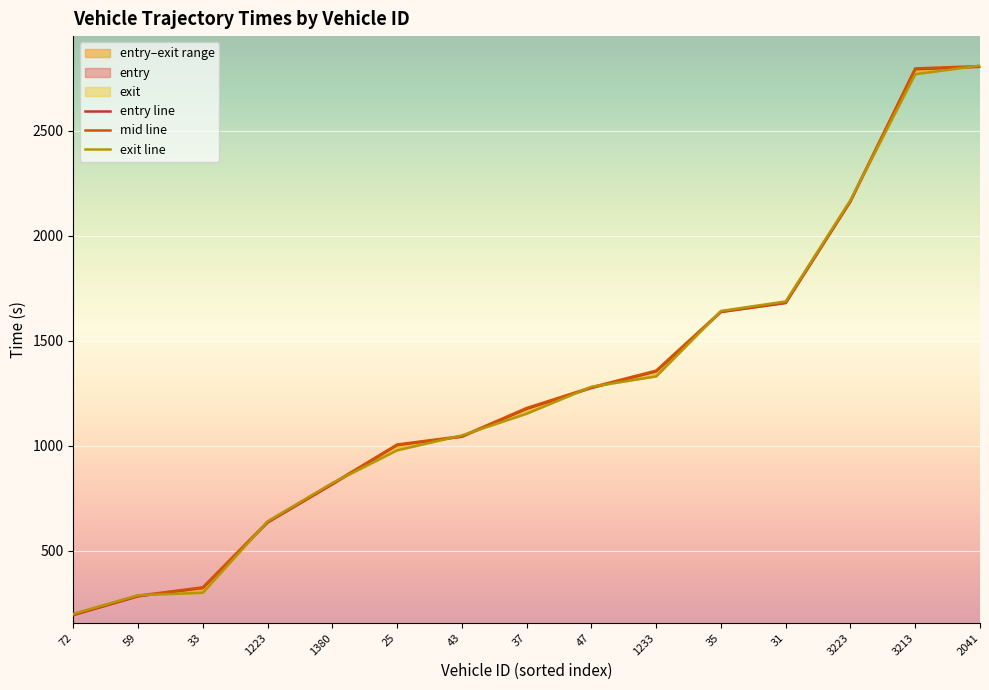

Reading right to left, what are all the values shown in this chart?

entry: 2041=2805.1	3213=2793.6	3223=2163.5	31=1679.7	35=1636.8	1233=1353.9	47=1274.9	37=1175.7	43=1042.6	25=1002.7	1380=816.0	1223=634.0	33=322.2	59=282.2	72=192.9
mid: 2041=2808.3	3213=2797.3	3223=2167.3	31=1683.3	35=1639.6	1233=1357.5	47=1278.1	37=1179.4	43=1045.2	25=1005.5	1380=819.5	1223=637.4	33=325.2	59=285.2	72=196.2
exit: 2041=2810.6	3213=2769.6	3223=2169.3	31=1687.0	35=1641.7	1233=1330.0	47=1280.5	37=1152.2	43=1048.8	25=977.6	1380=822.0	1223=639.3	33=299.0	59=287.4	72=198.5